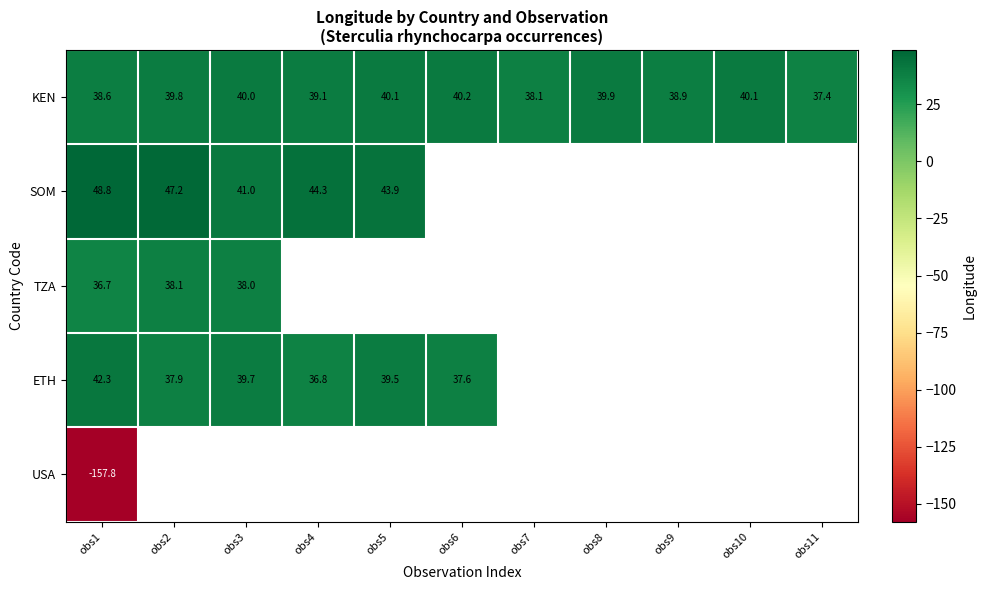

List the series in order of their peak value, lowest first.

USA, TZA, KEN, ETH, SOM